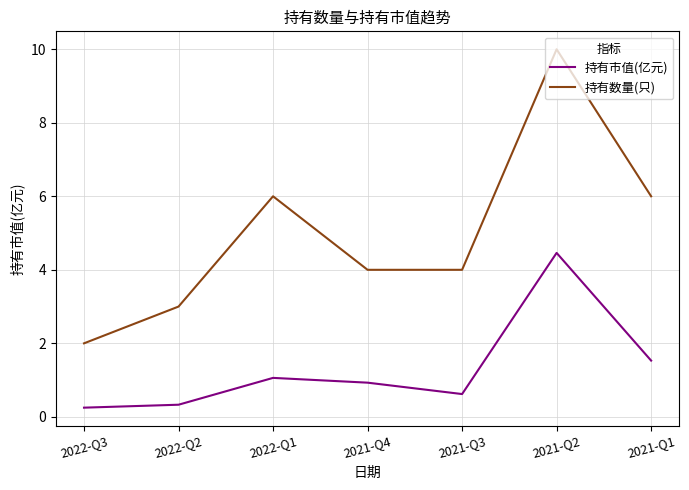

What is the total value across all series at 2022-Q2?

3.3